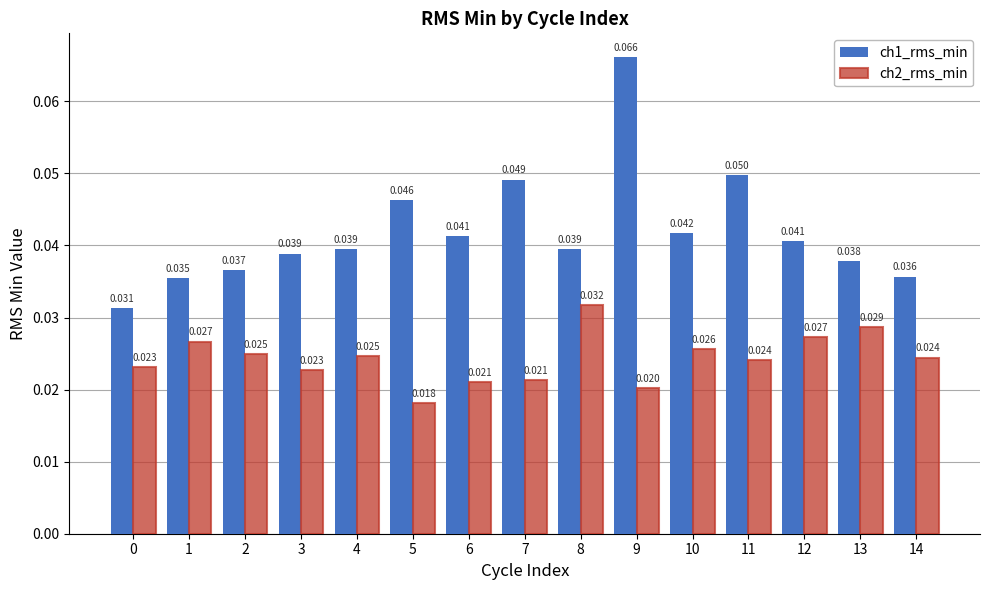

Which category has the lowest value in the ch2_rms_min series?

5